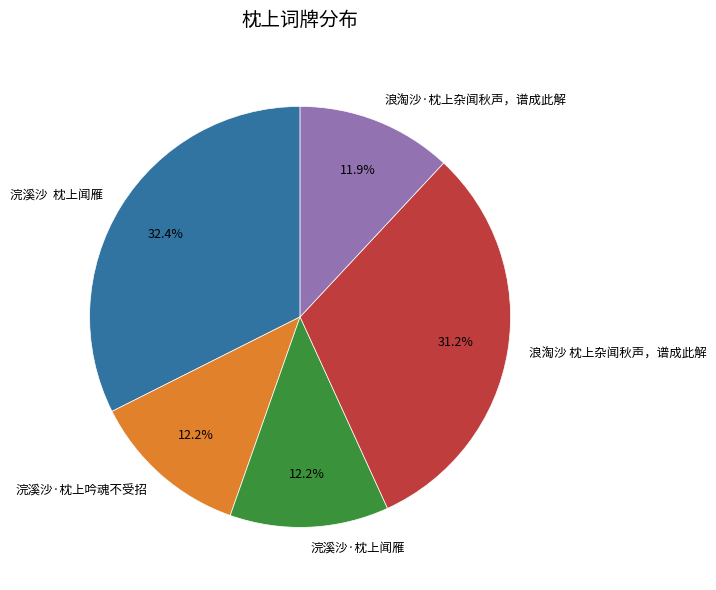

What is the total percentage of 浪淘沙 枕上杂闻秋声，谱成此解 and 浣溪沙·枕上吟魂不受招?

43.4%